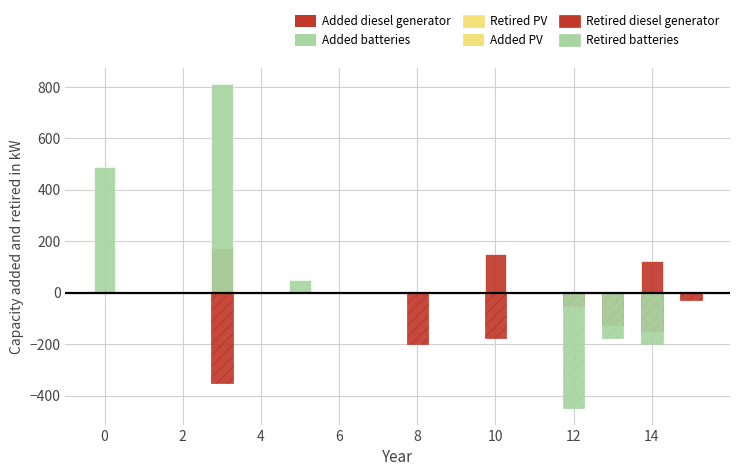

What is the label of the 8th bar from the left?

14